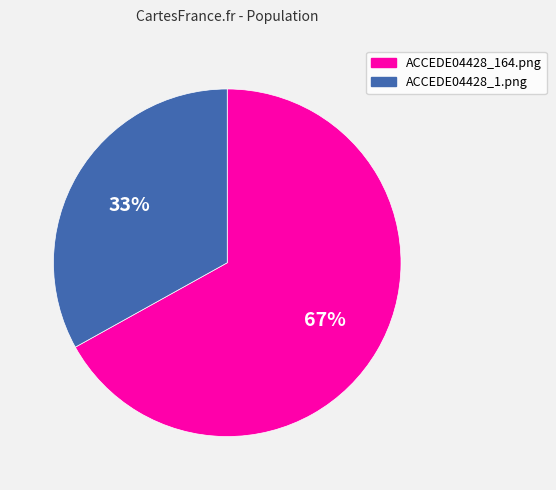

Do ACCEDE04428_164.png and ACCEDE04428_1.png together represent more than half of the pie?

Yes